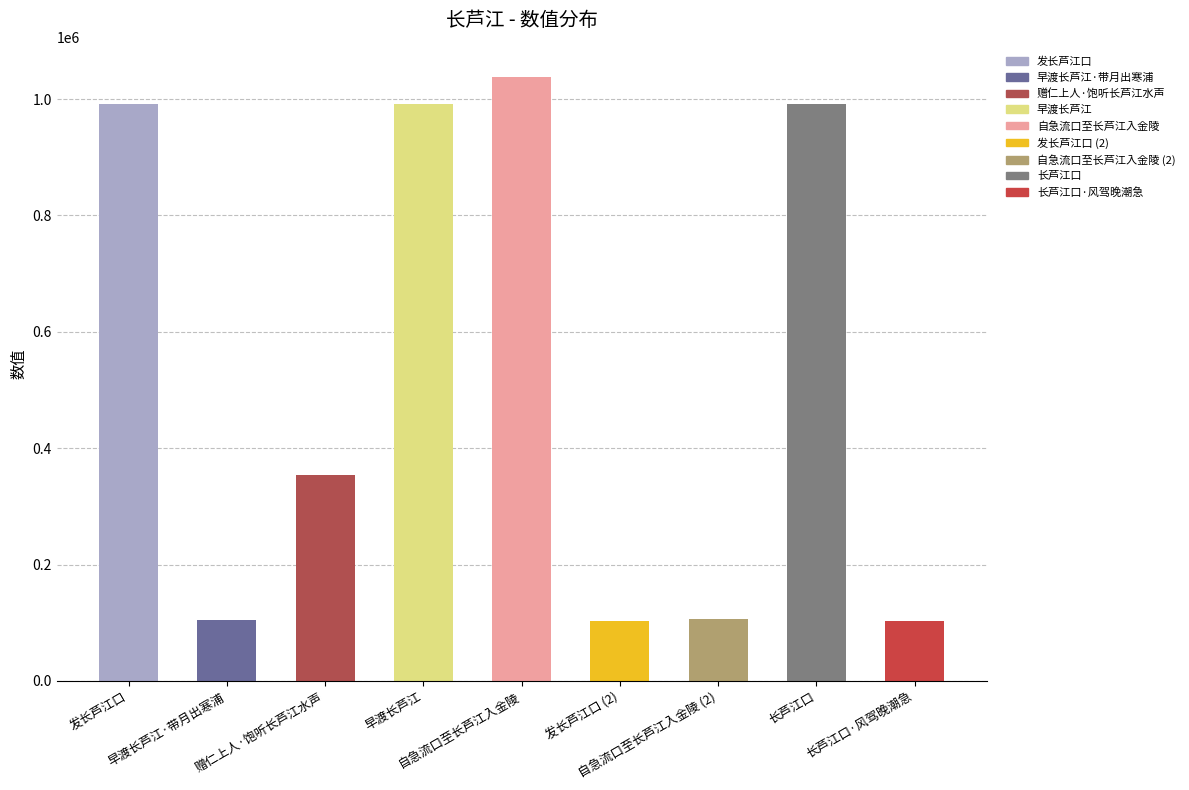

True or false: the data shows 173085 at 发长芦江口 (2).

False